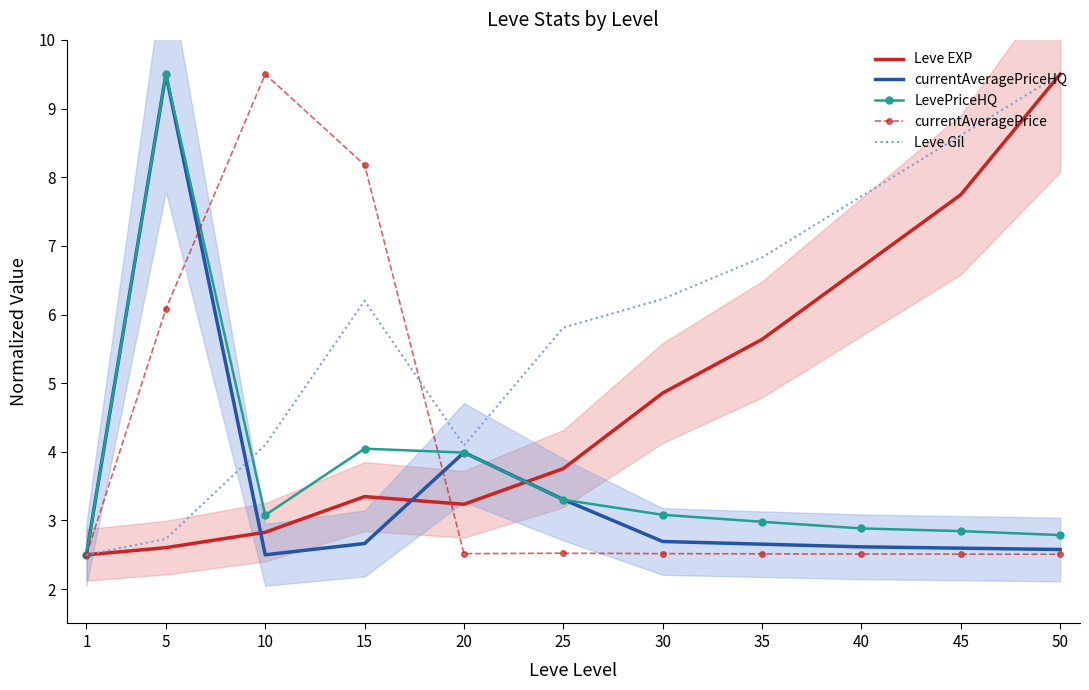

What is the value of the currentAveragePrice point at the 8th from the left?

2.5